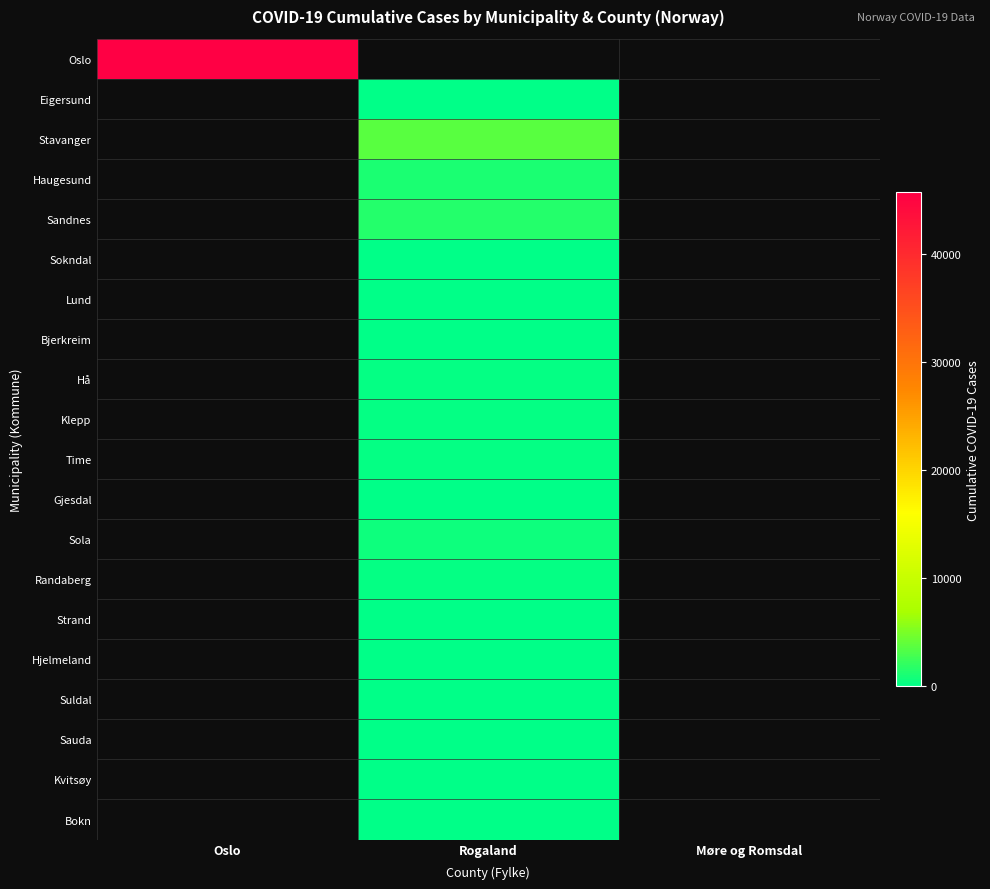

At Rogaland, list the series in order from smallest to largest.

Haugesund, Oslo, Kvitsøy, Bokn, Sokndal, Sauda, Bjerkreim, Hjelmeland, Suldal, Lund, Strand, Eigersund, Gjesdal, Randaberg, Hå, Time, Klepp, Sola, Sandnes, Stavanger